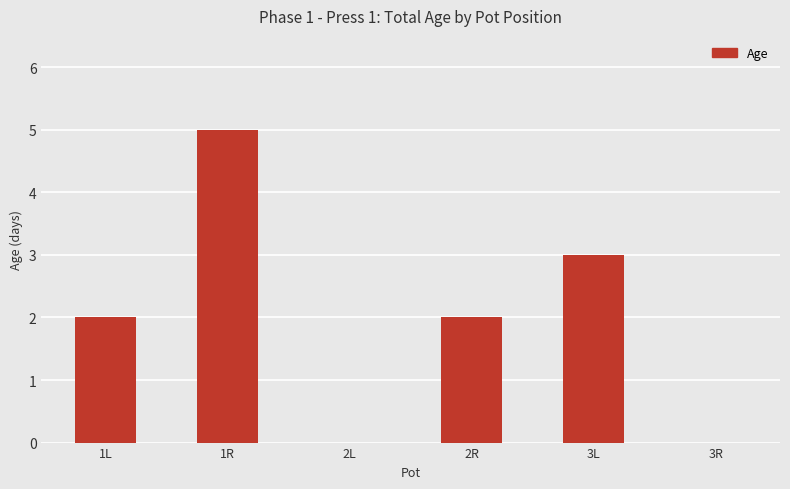

What is the sum of all values?

12